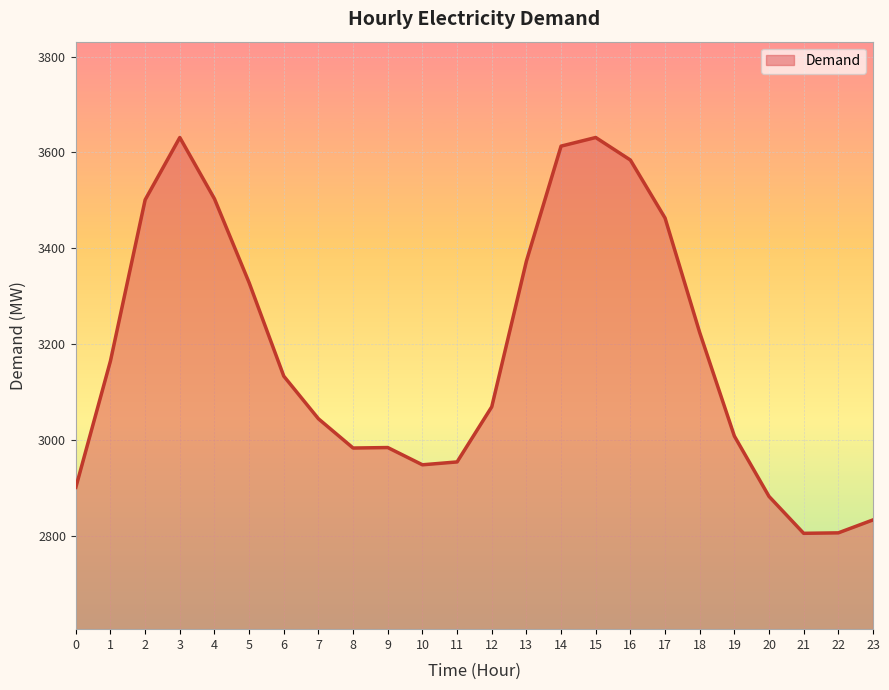

What is the difference between the maximum and minimum values?

826